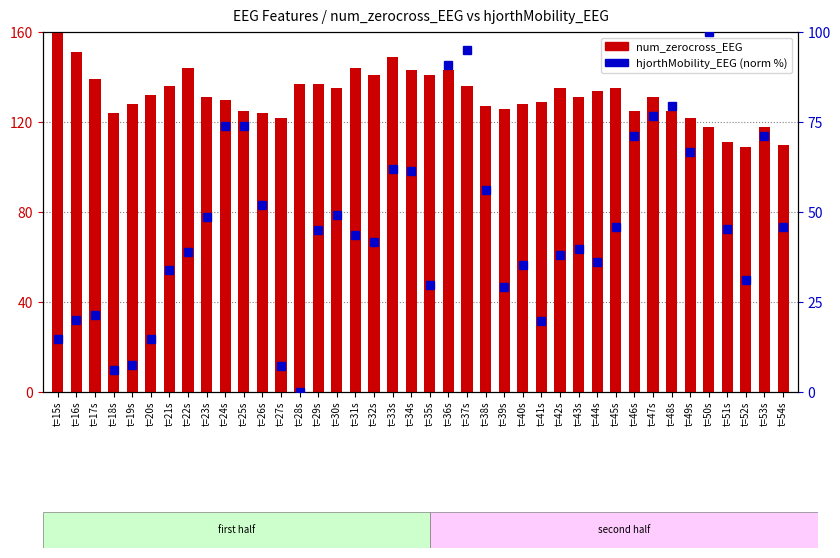

What is the difference between the highest and lowest values at t=41s?

109.3